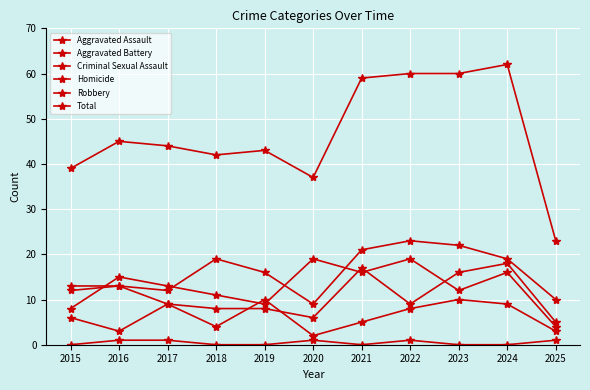

How many lines are shown in the chart?

6